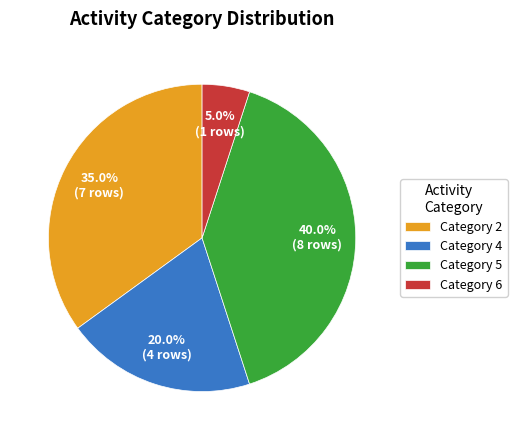

Rank the categories by value from highest to lowest.

Category 5, Category 2, Category 4, Category 6